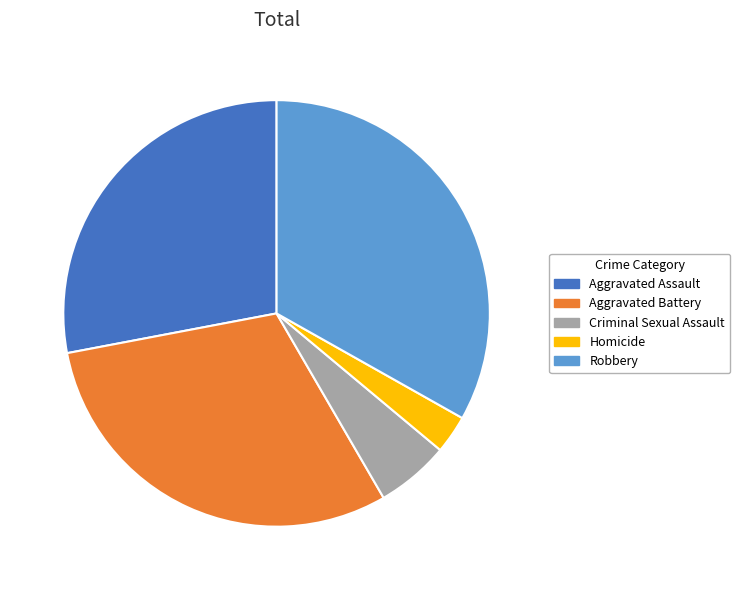

How many slices are in this pie chart?

5